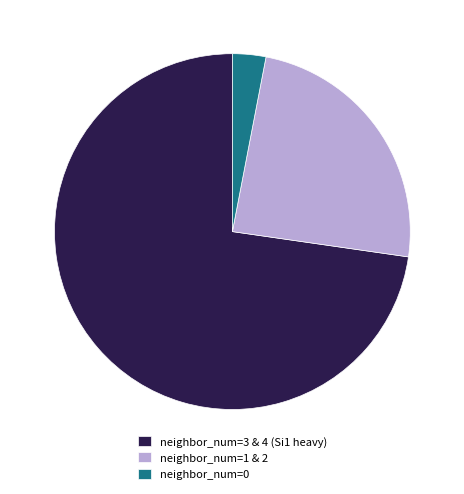

Which slice is the smallest?

neighbor_num=0